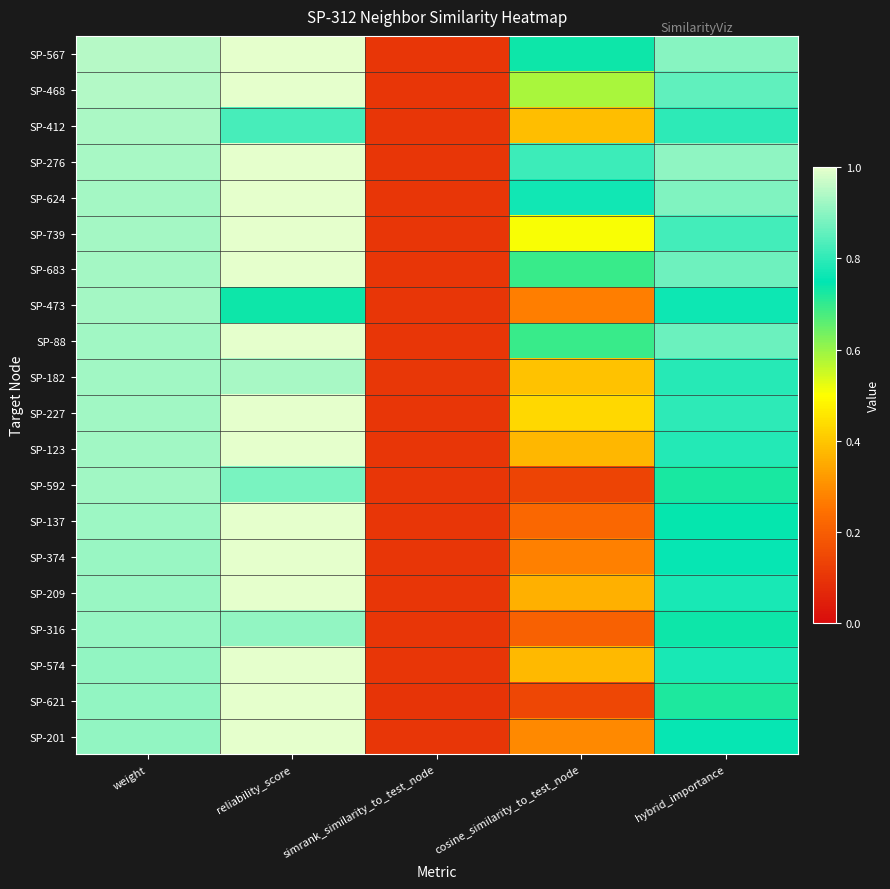

Which category has the lowest value across all series?

simrank_similarity_to_test_node